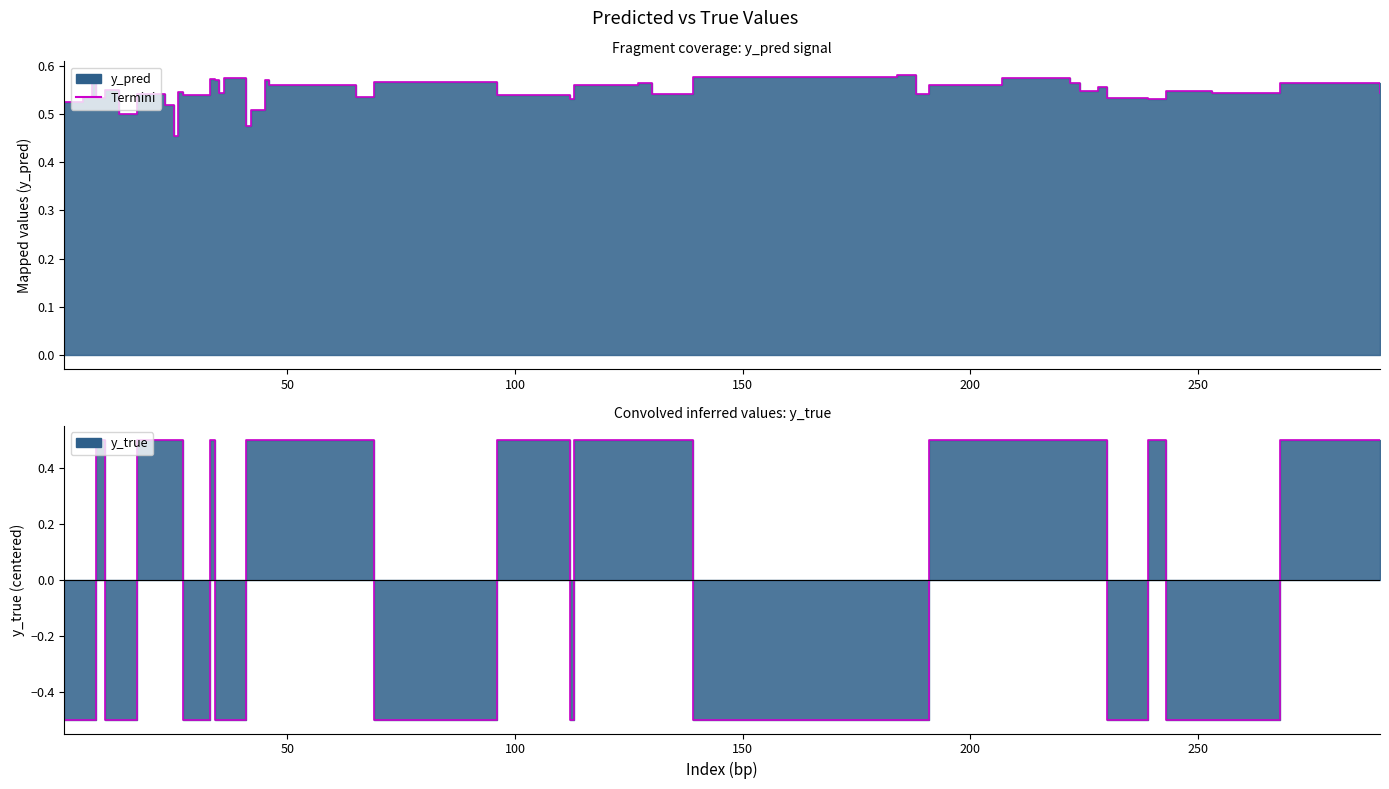

True or false: y_pred and y_true intersect in this chart.

True